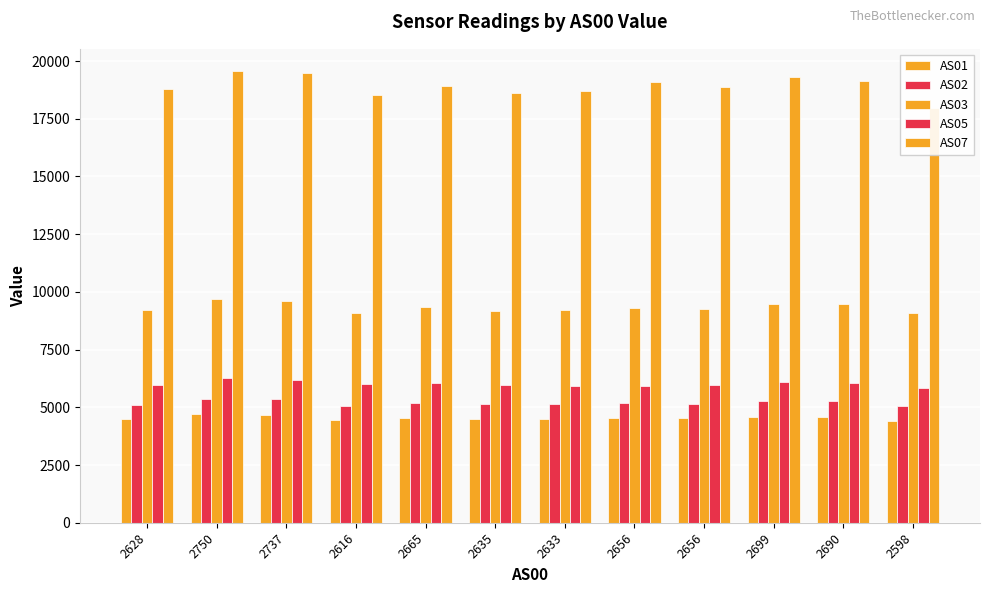

What is the spread (max minus min) of values at 2598?

13562